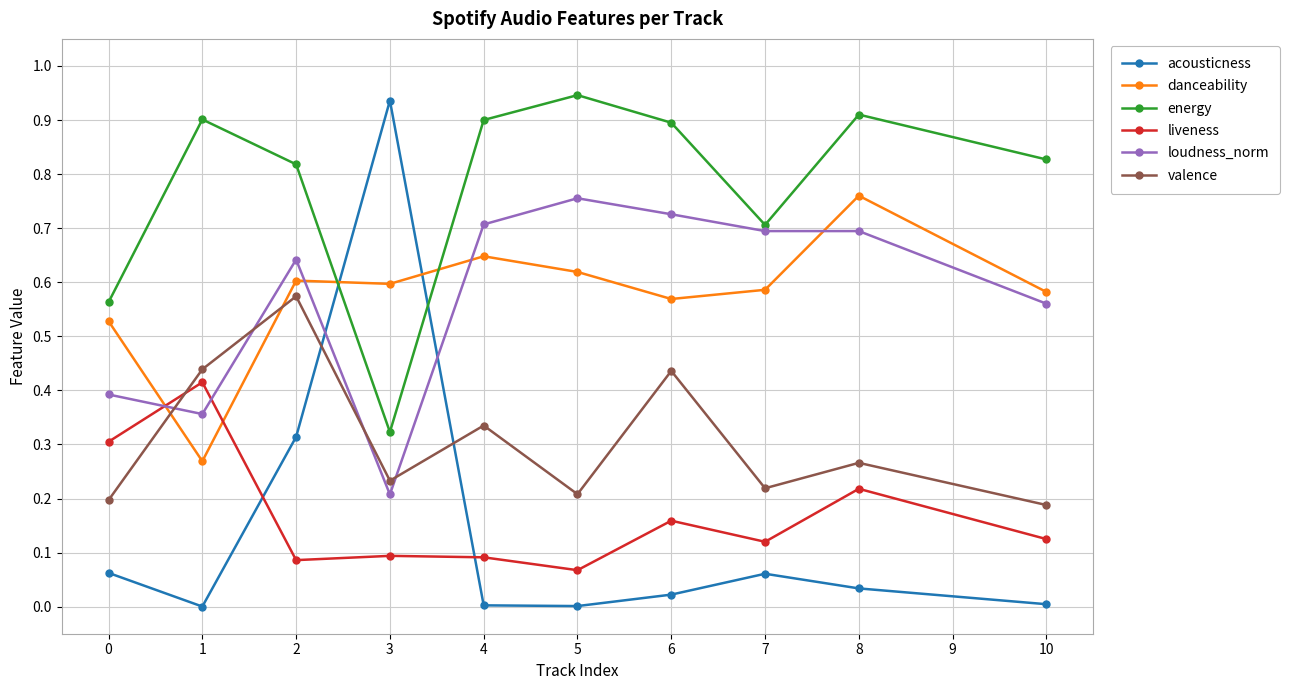

Is it true that acousticness equals 0.0 at 5?

True